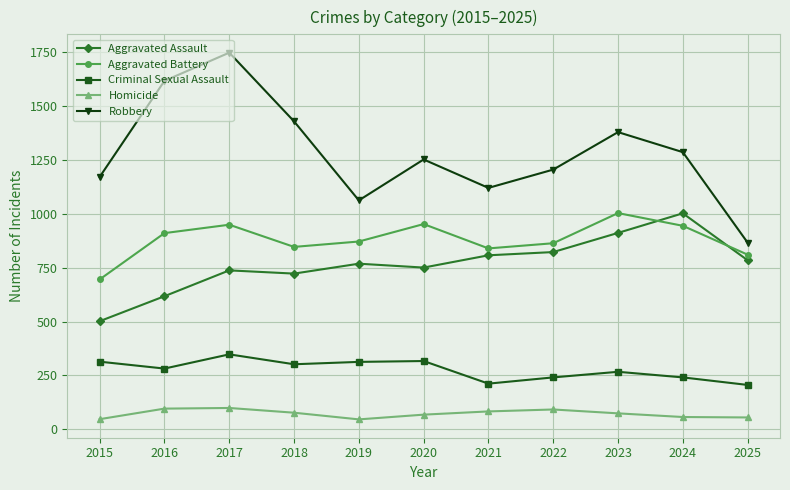

Does the chart have visible grid lines?

Yes